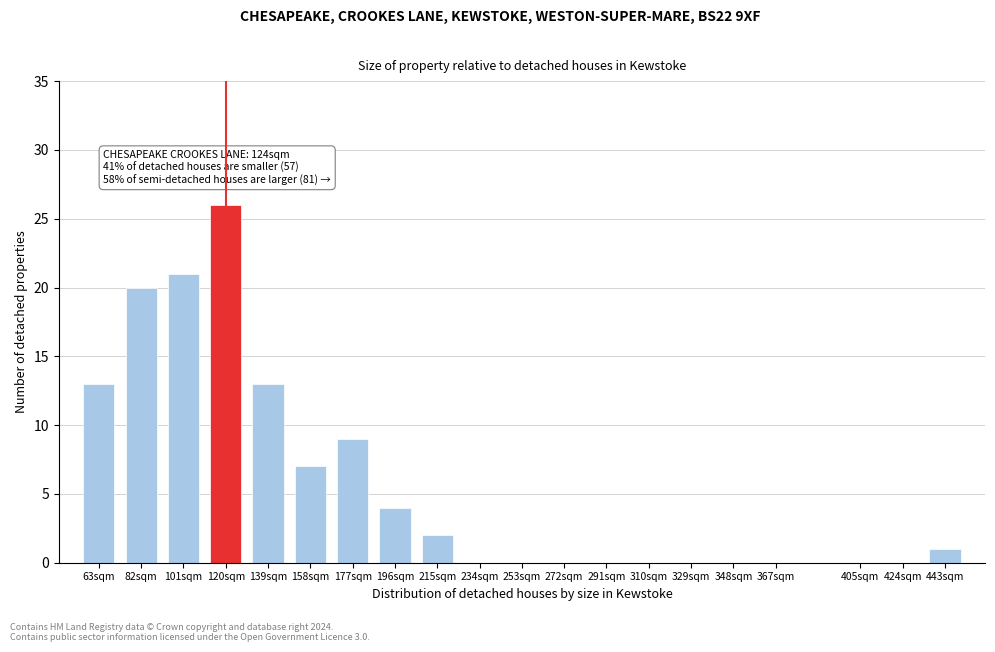

Reading left to right, list all the values displayed in this chart.

63sqm=13	82sqm=20	101sqm=21	120sqm=26	139sqm=13	158sqm=7	177sqm=9	196sqm=4	215sqm=2	234sqm=0	253sqm=0	272sqm=0	291sqm=0	310sqm=0	329sqm=0	348sqm=0	367sqm=0	405sqm=0	424sqm=0	443sqm=1